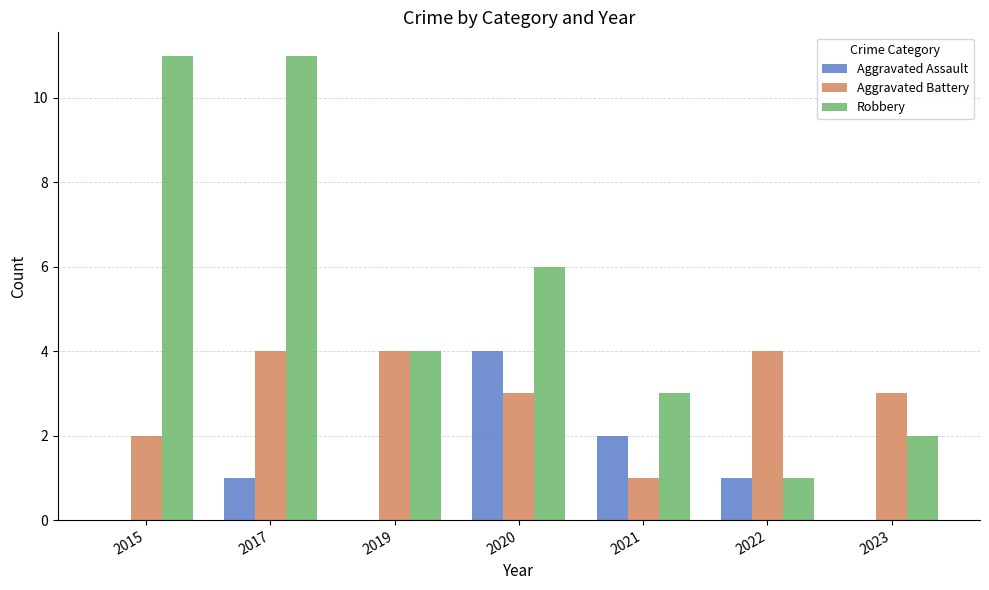

Which series changed the most between 2015 and 2023?

Robbery